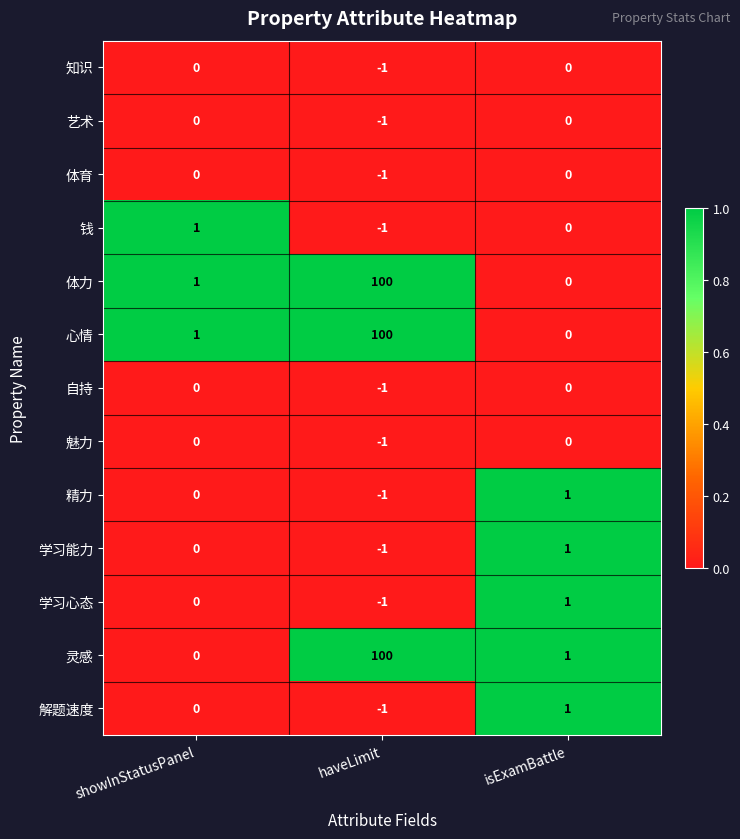

What is the spread (max minus min) of values at haveLimit?

101